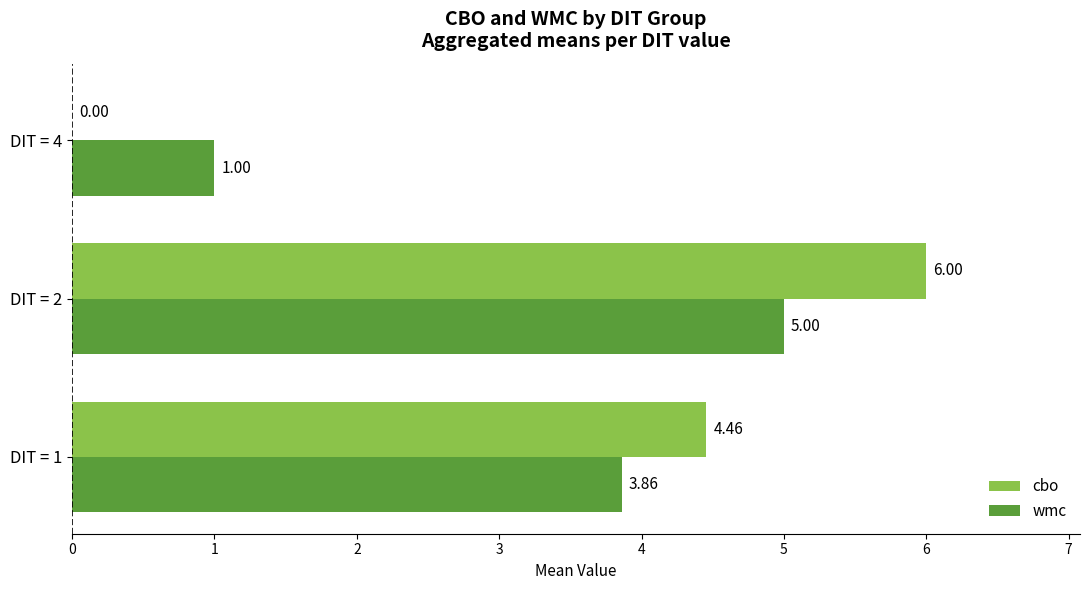

What is the sum of all wmc values?

9.9